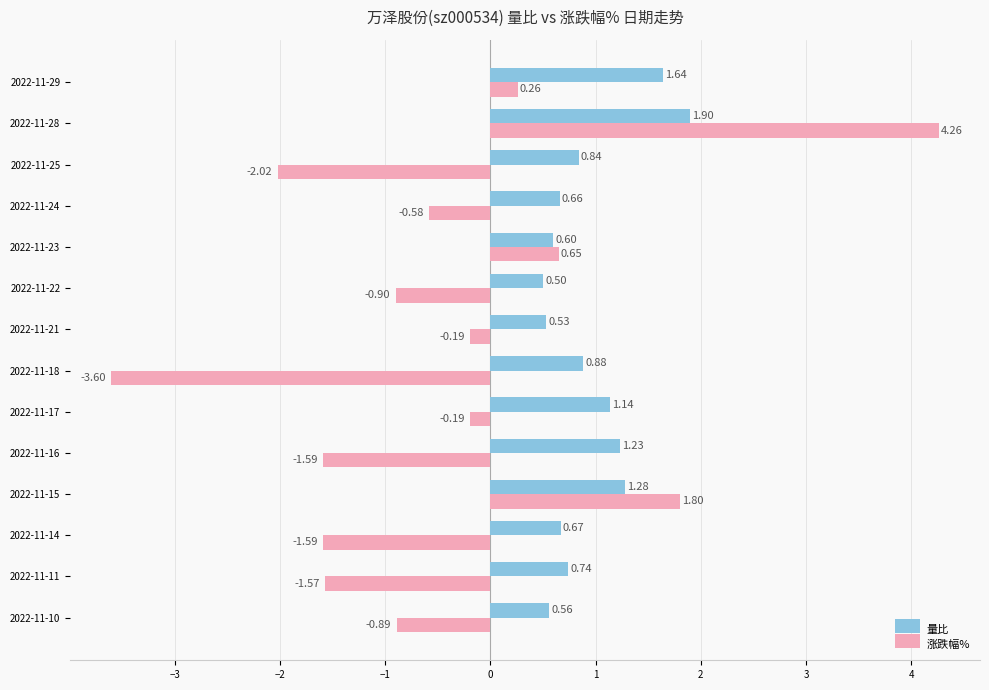

What is the difference between the second highest and minimum values in the 涨跌幅% series?

5.4